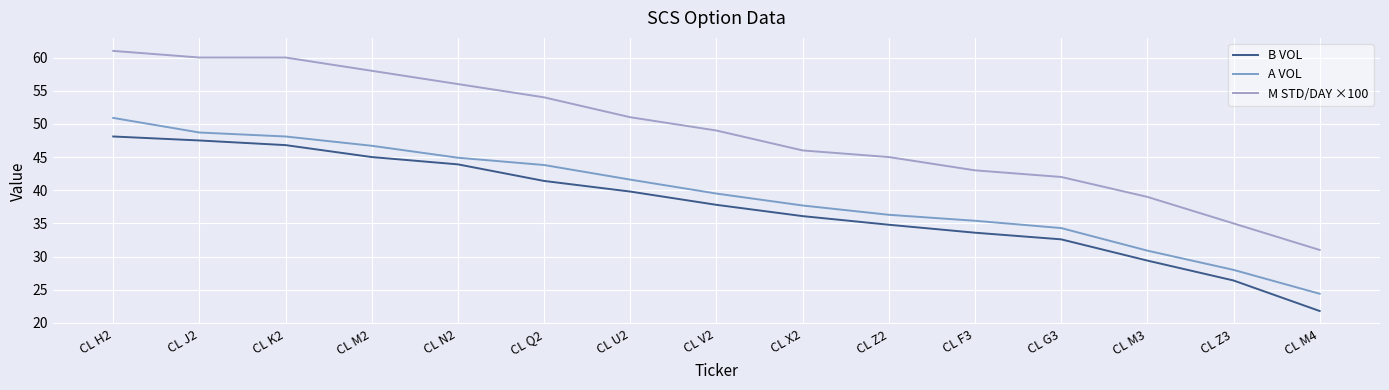

Is it true that A VOL equals 38.6 at CL Z3?

False